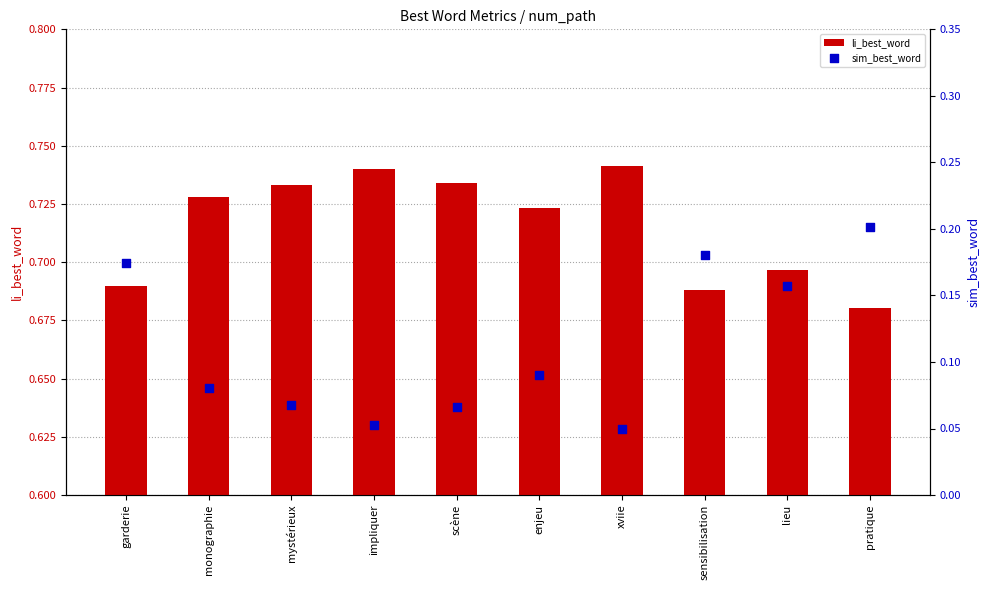

Which series has the largest total across all categories?

li_best_word